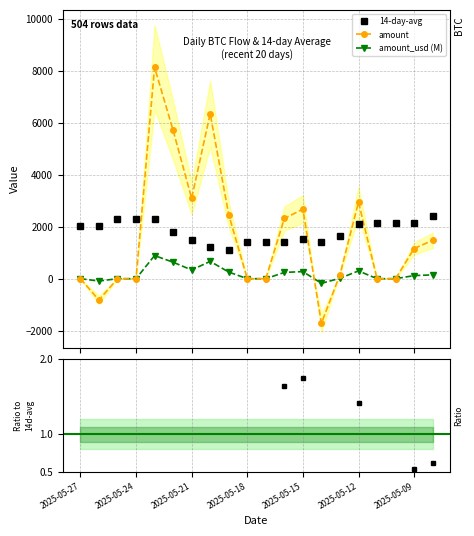

Is it true that 14-day-avg equals 2393.4 at 2025-05-08?

True